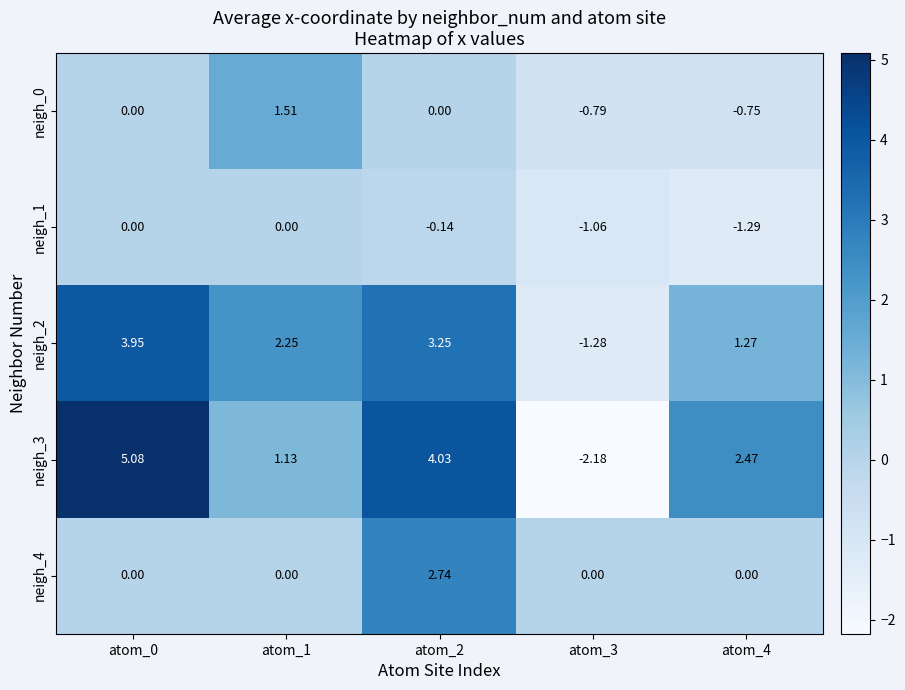

How many values in the neigh_3 series are below 2?

2